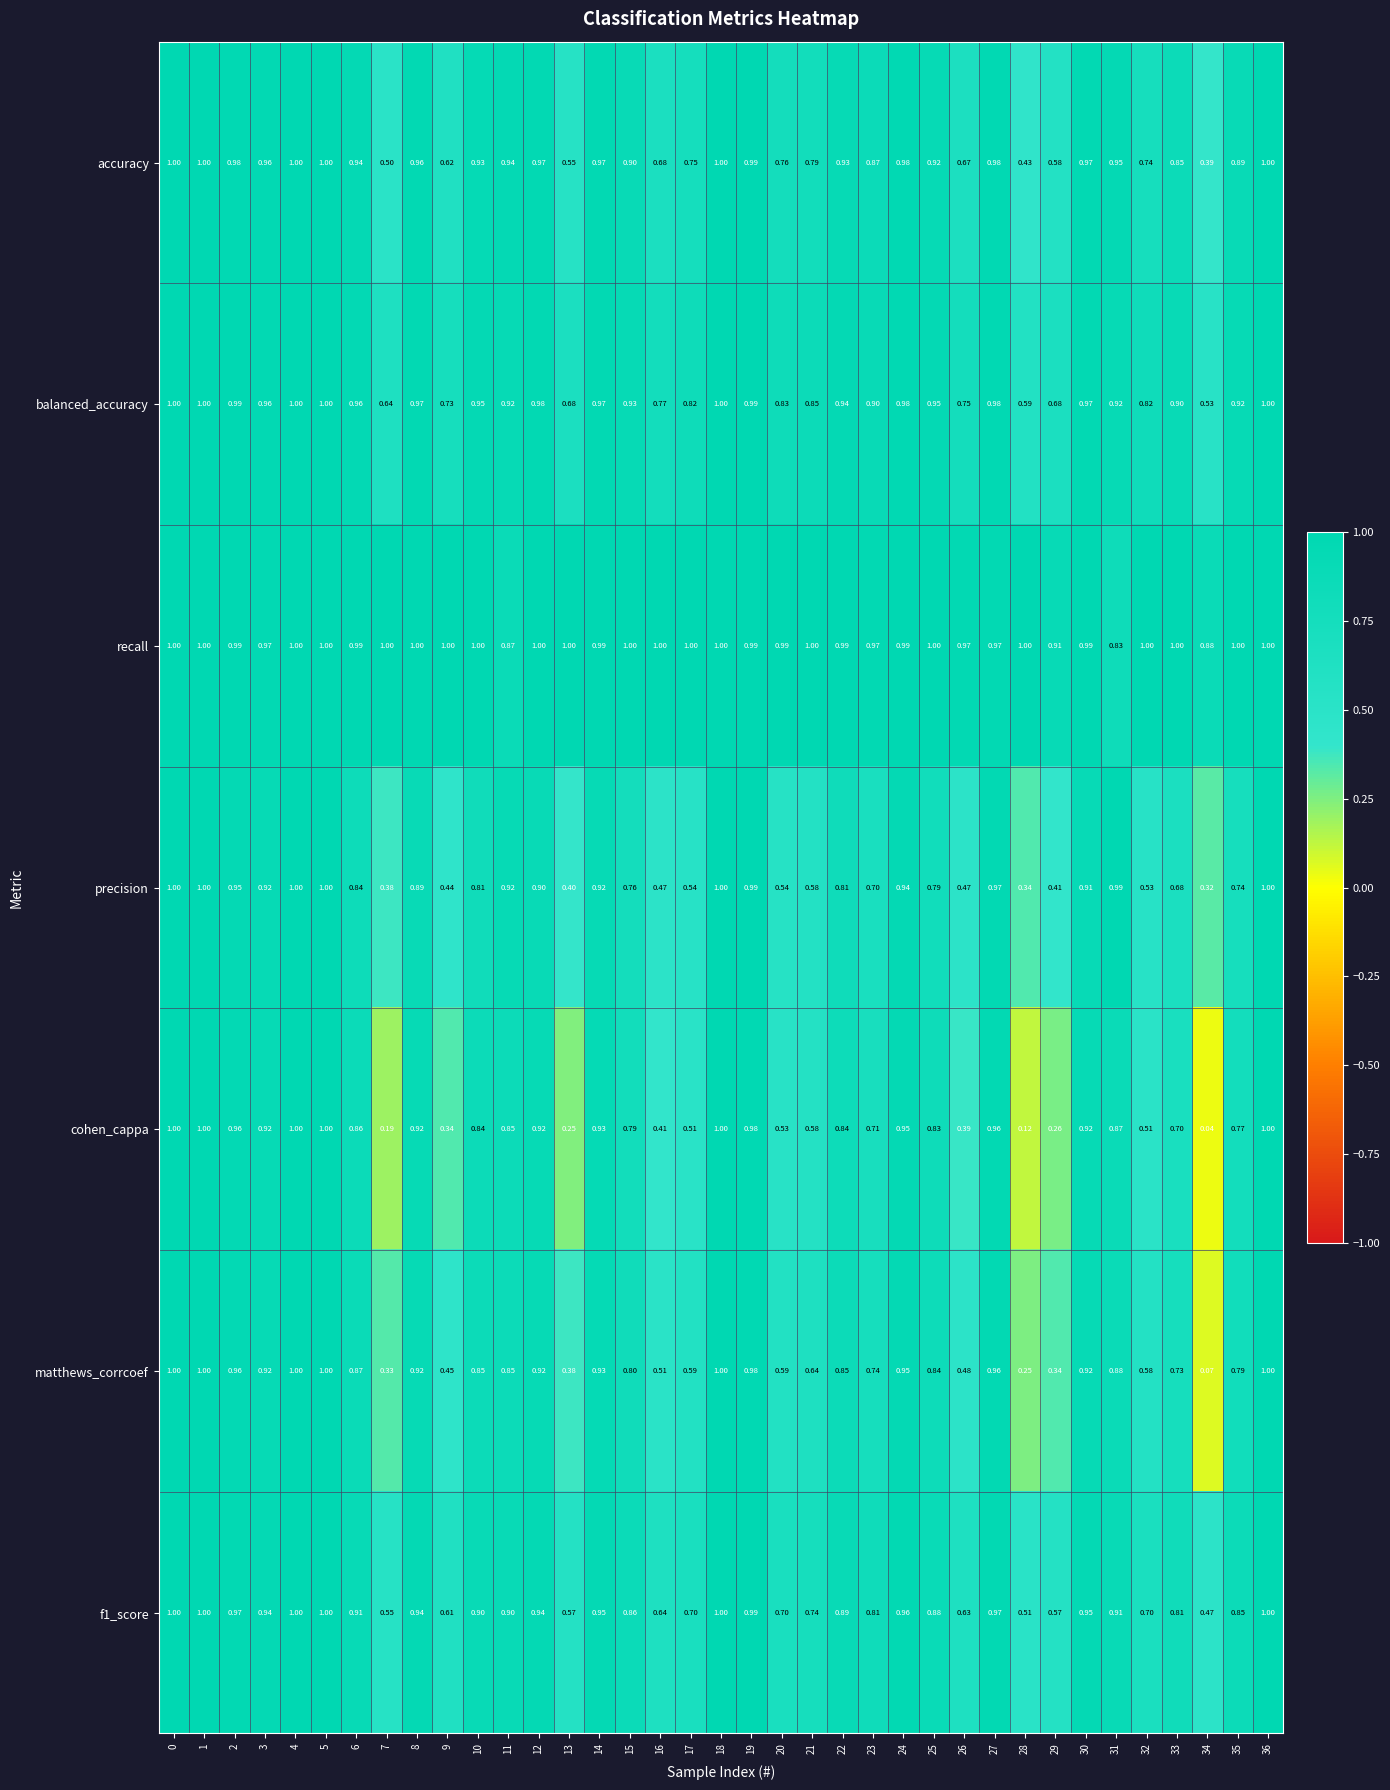

Is the value of matthews_corrcoef at 6 greater than the value of accuracy at 24?

No